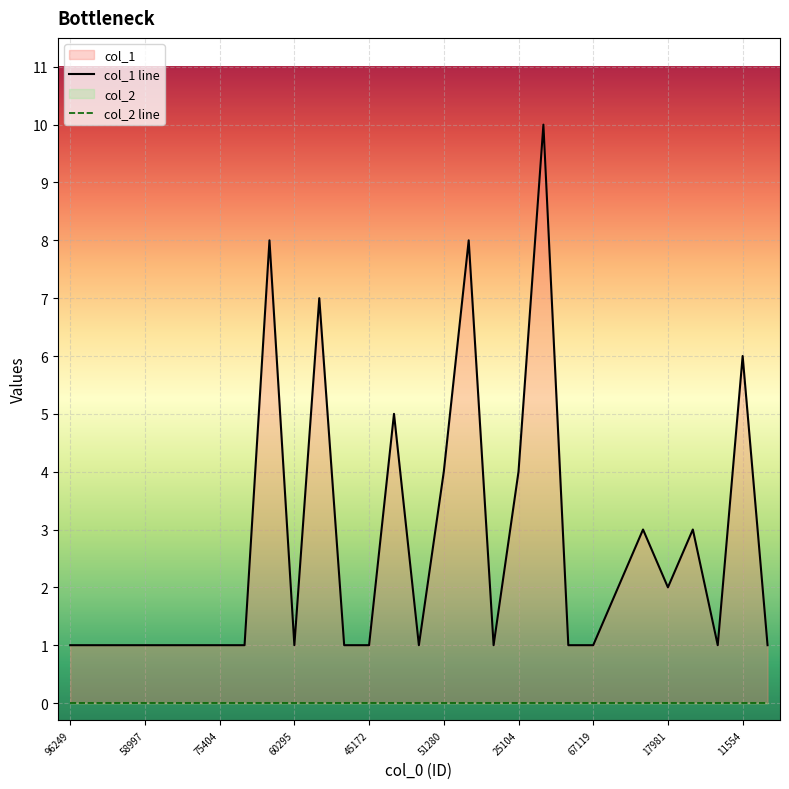

What is the difference between the maximum and minimum values?

9